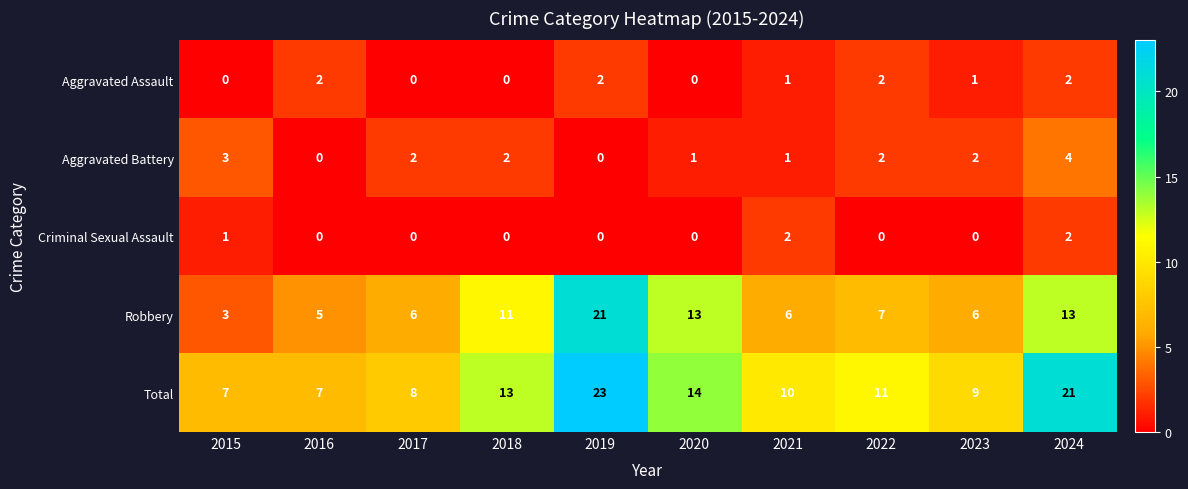

The Aggravated Assault series shows 2 at 2016. True or false?

True